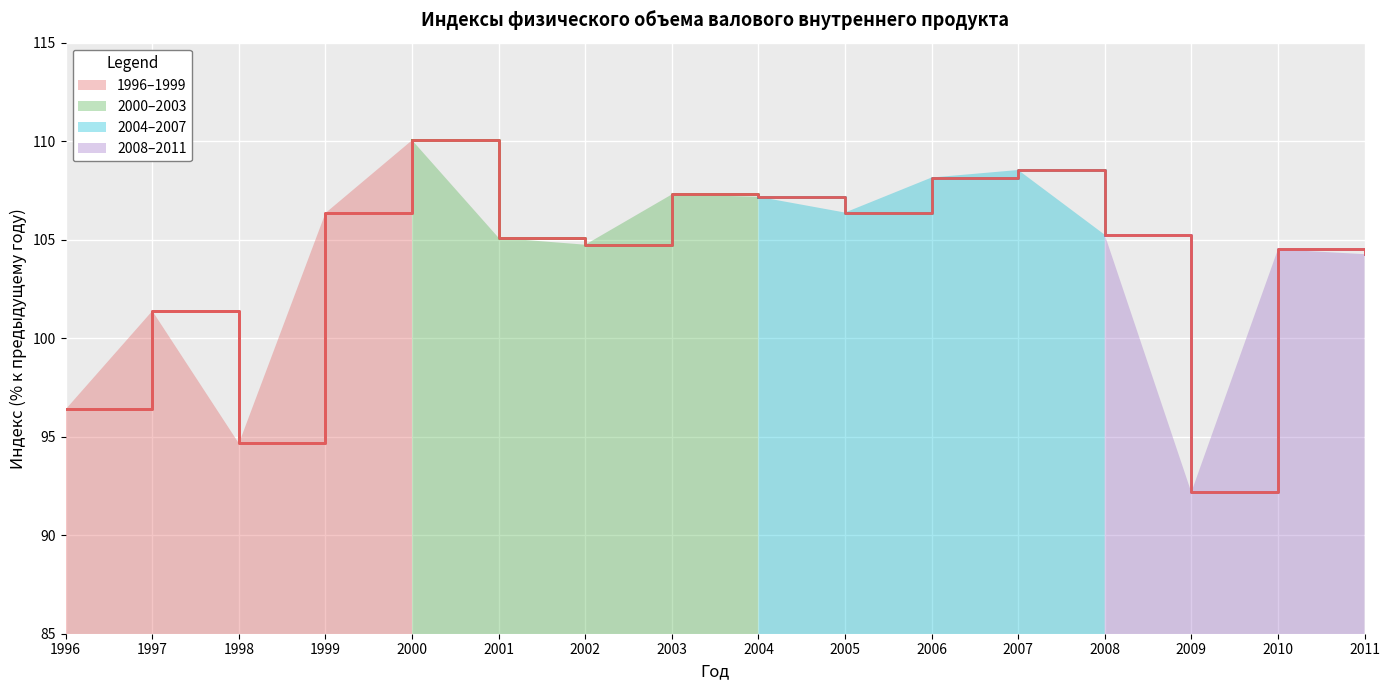

How many lines are shown in the chart?

1